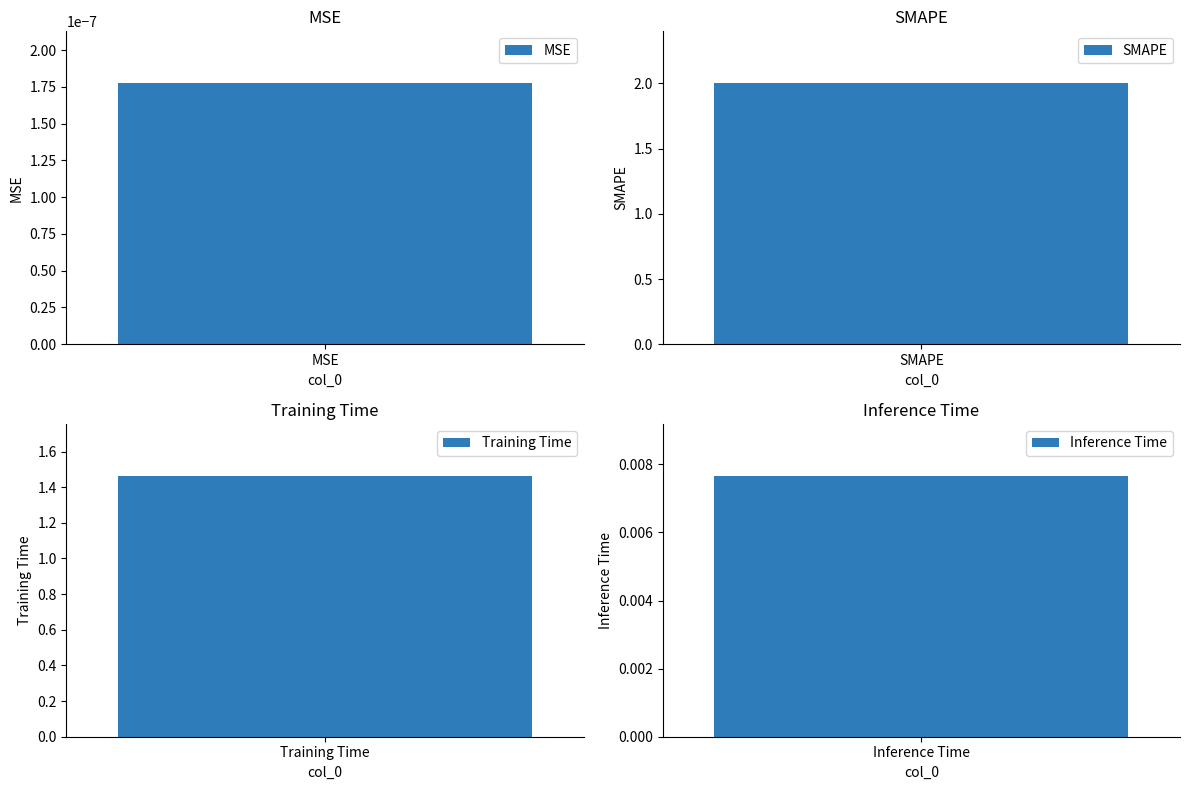

Between Inference Time and Training Time, which is larger?

Training Time